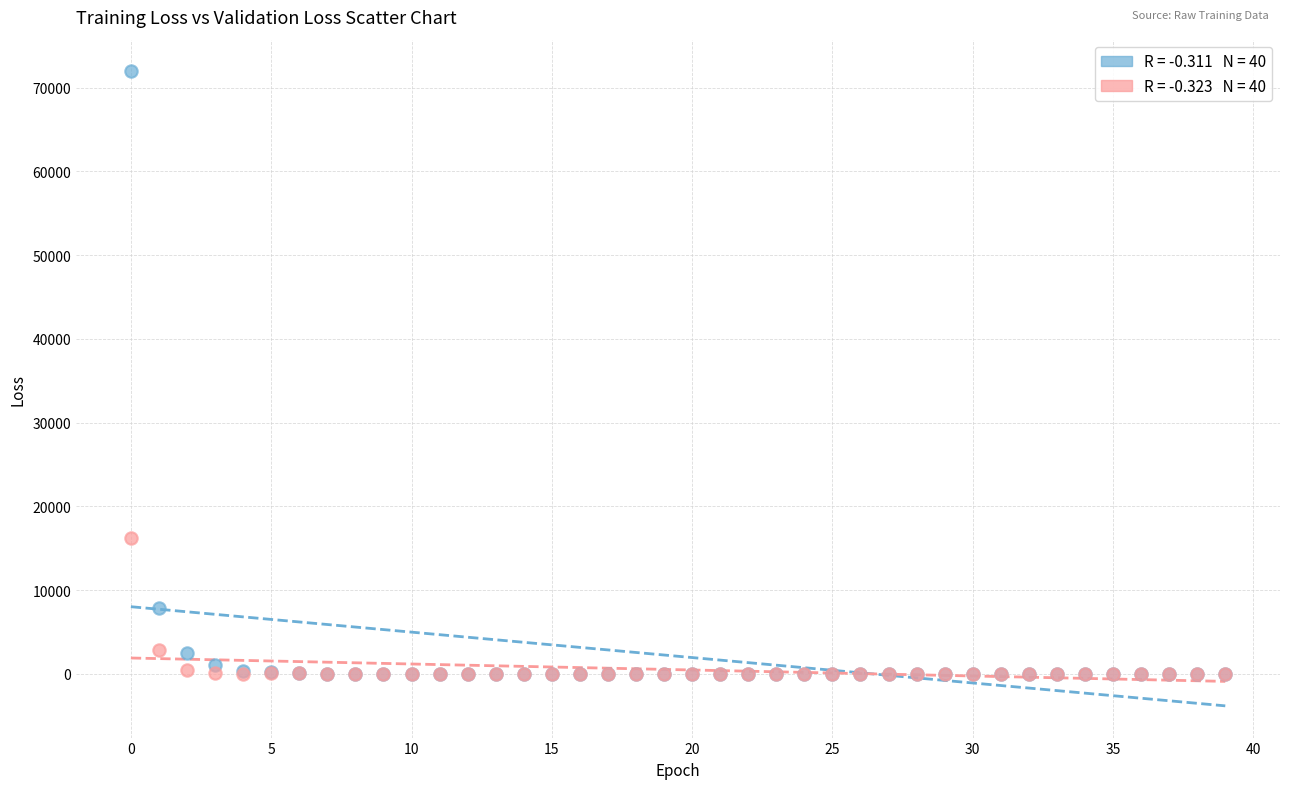

Across all series, what Y value is closest to 35972?

16233.0